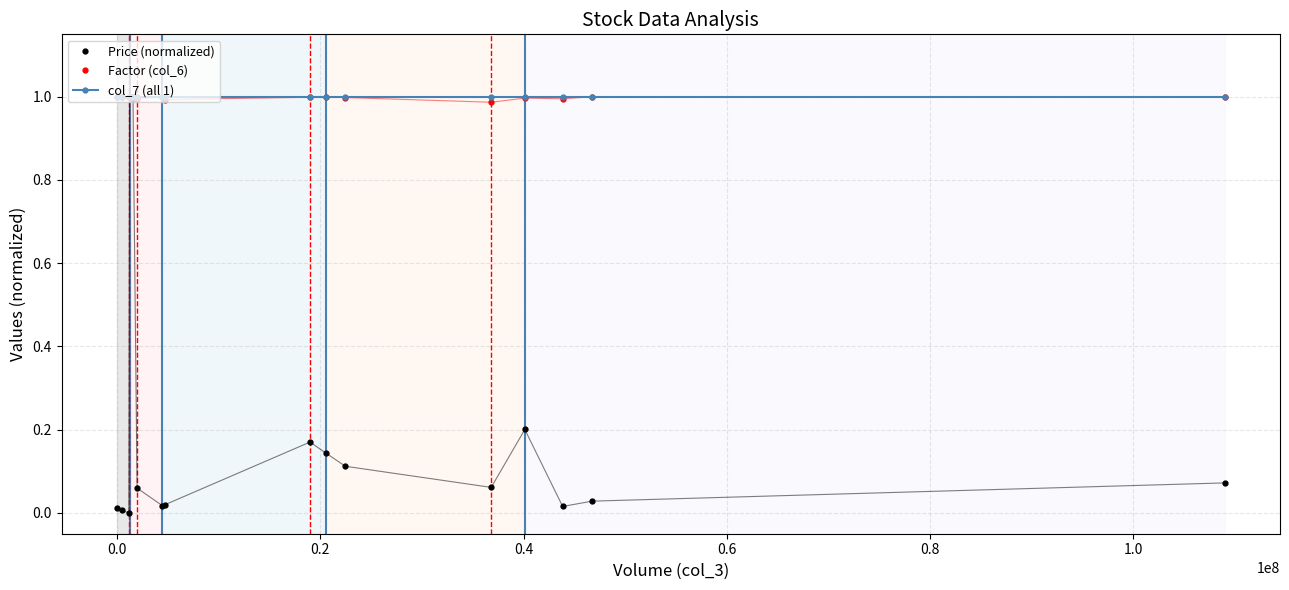

How many lines are shown in the chart?

3